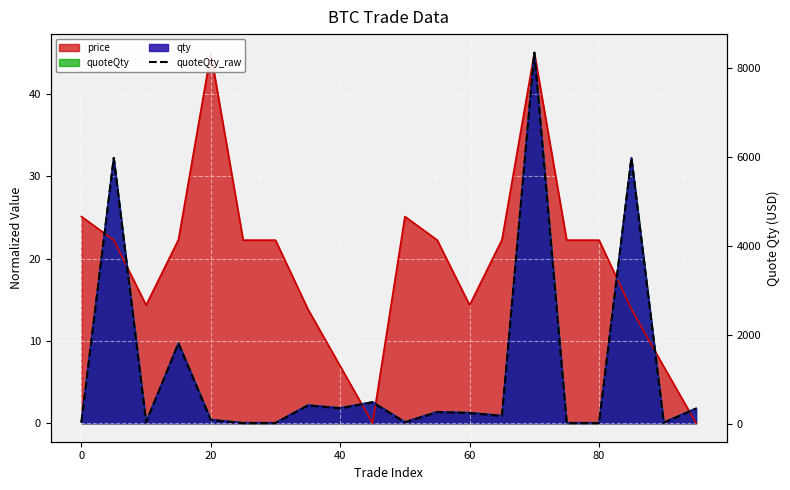

Reading left to right, what are all the values shown in this chart?

28.8	5970.7	30.1	1802.2	81.7	10.3	10.3	407.3	343.7	476.9	28.8	257.8	235.9	172.3	8335.2	10.3	10.3	5970.7	20.2	334.7